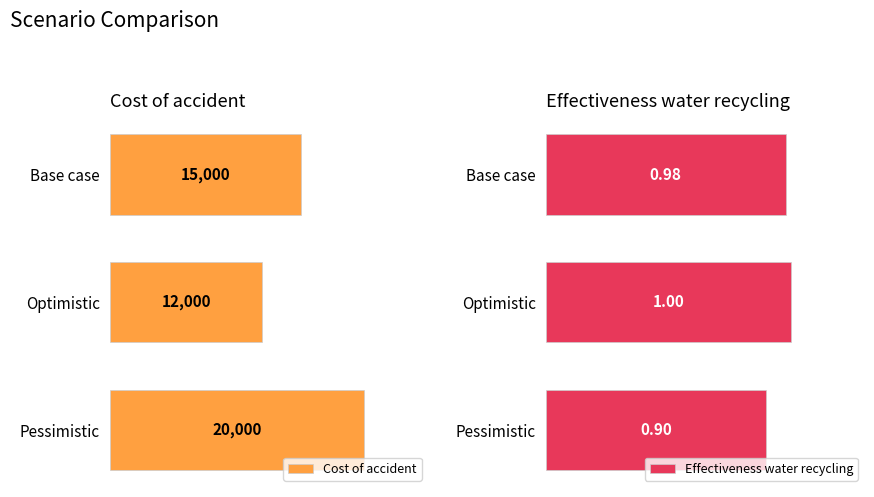

List the labels in order of Cost of accident value, smallest first.

Optimistic, Base case, Pessimistic